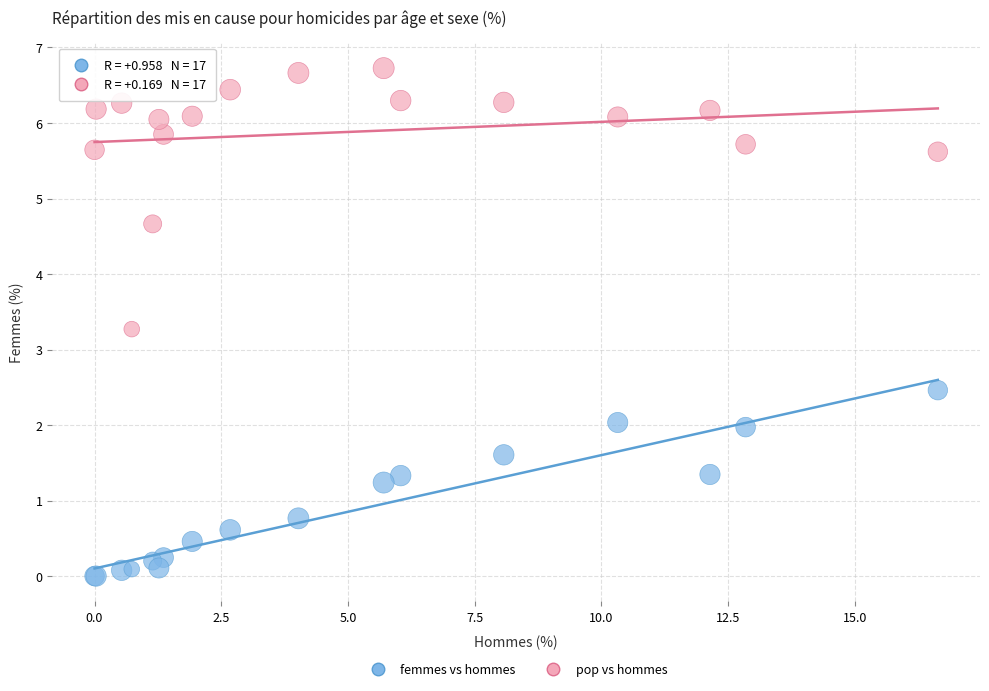

Which series reaches the minimum Y coordinate?

femmes vs hommes